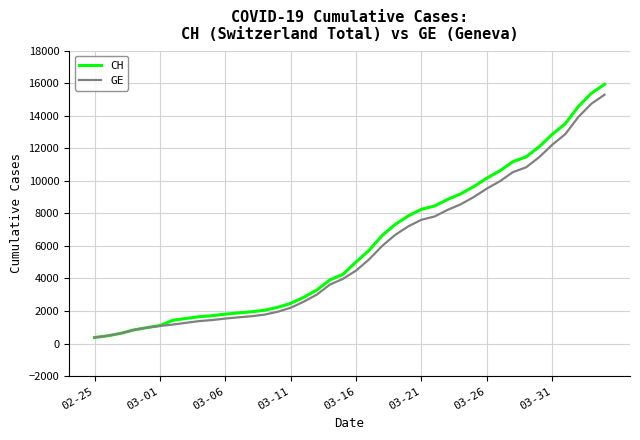

Does the chart display data point markers on the line(s)?

No